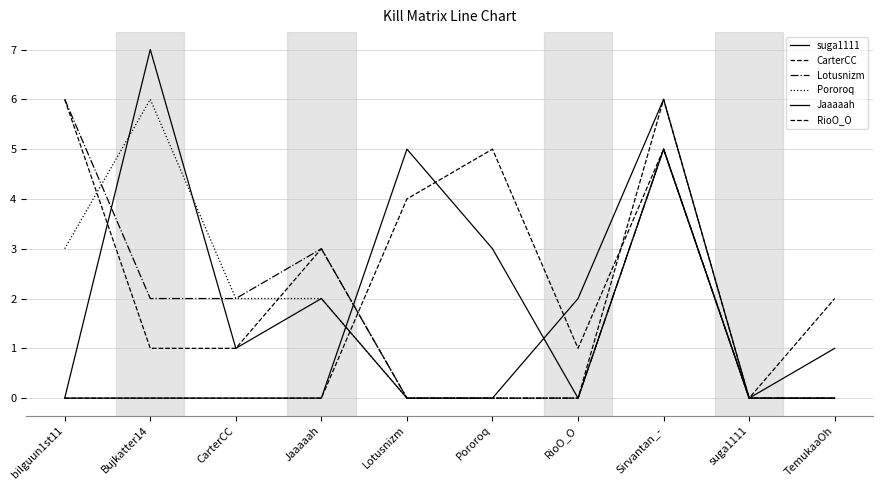

Does the chart have visible grid lines?

Yes